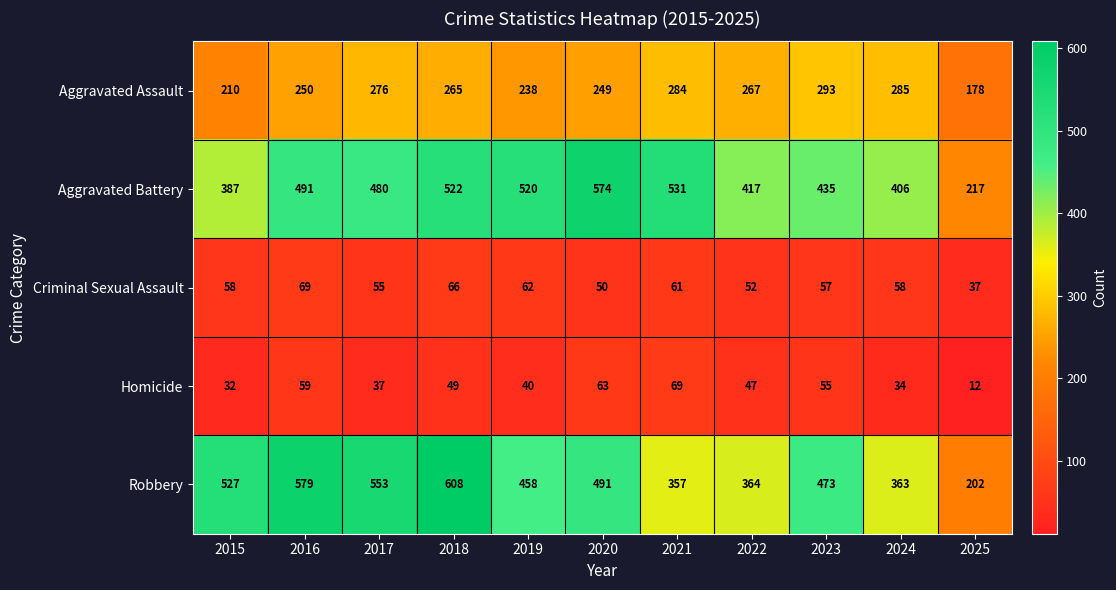

At which label is Aggravated Assault closest to 235?

2019